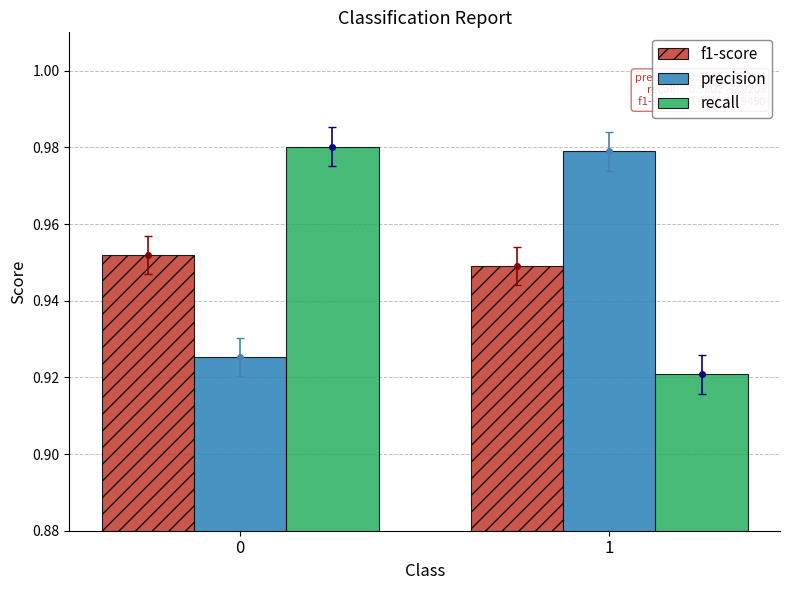

Rank the series by their maximum value, from highest to lowest.

recall, precision, f1-score